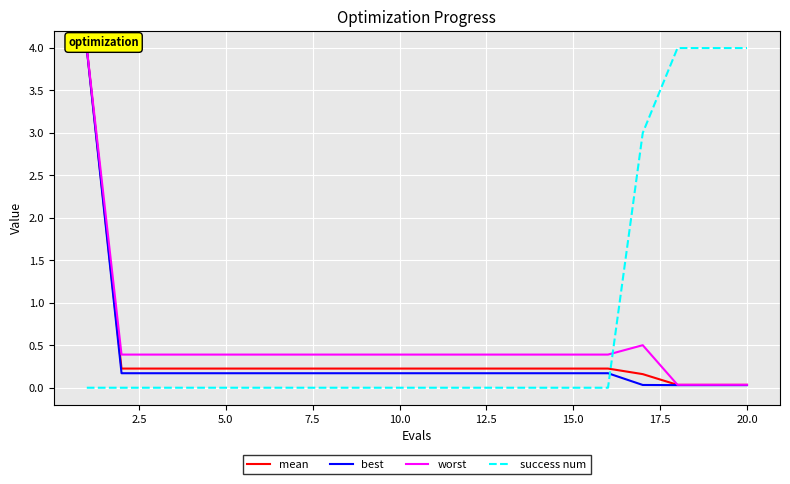

True or false: best has more than 0 interior local peaks.

False